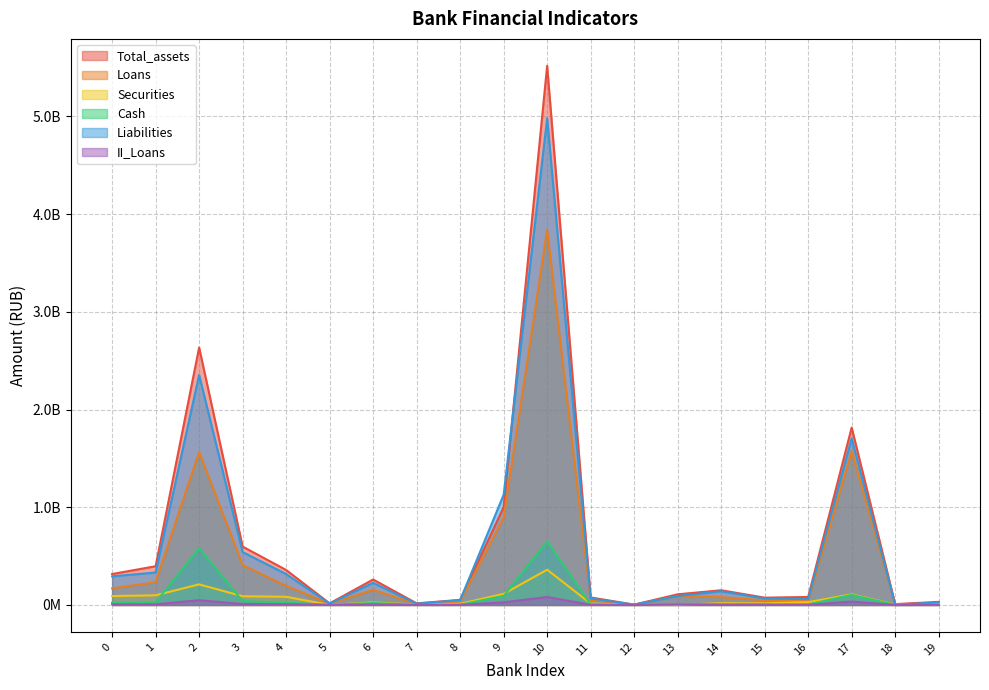

True or false: Total_assets has a value of 1815513003 at 17.

True